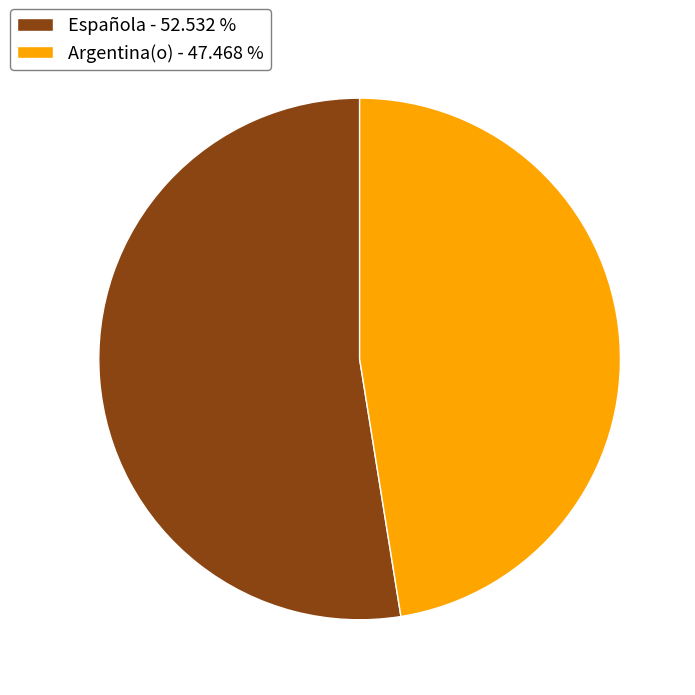

Do Argentina(o) - 47.468 % and Española - 52.532 % together represent more than half of the pie?

Yes